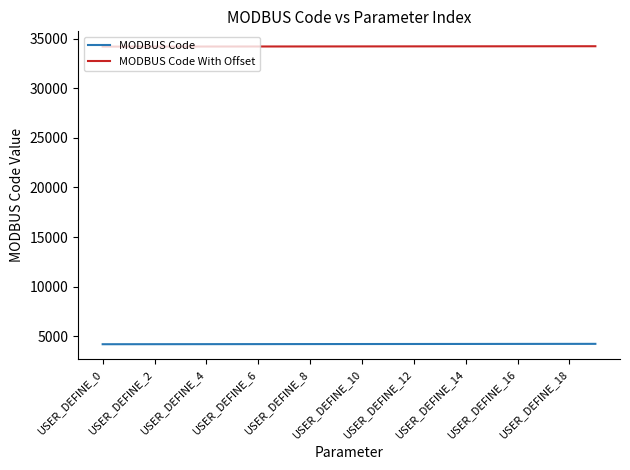

What is the highest value of the MODBUS Code series?

4238